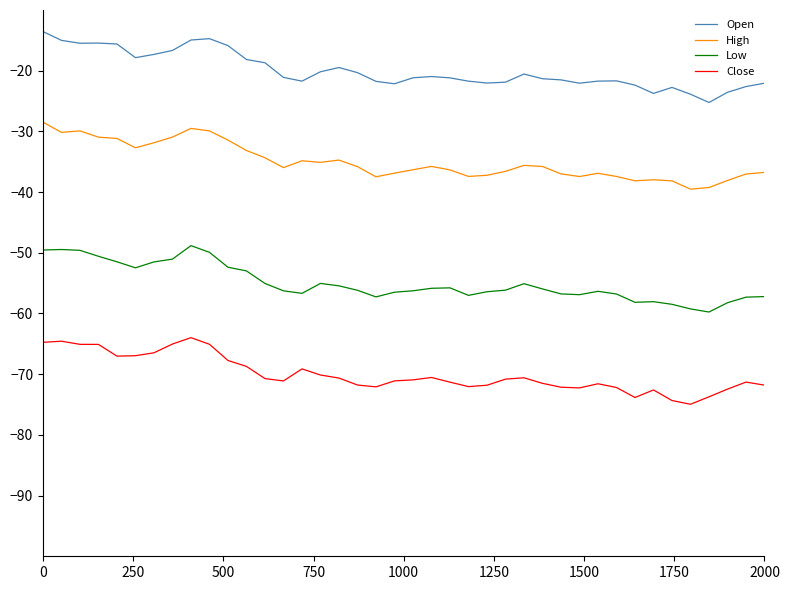

True or false: High has more than 1 interior local peaks.

True